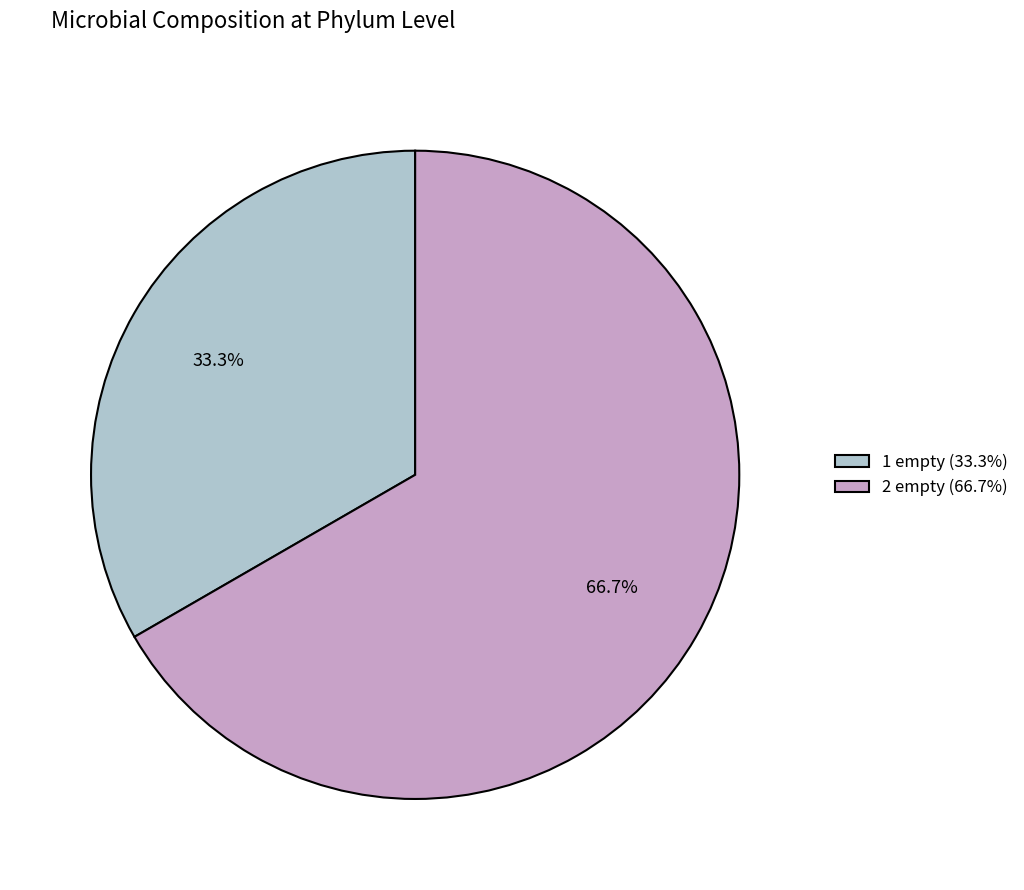

To the nearest percent, what is the difference between the largest and smallest slice percentages?

33%